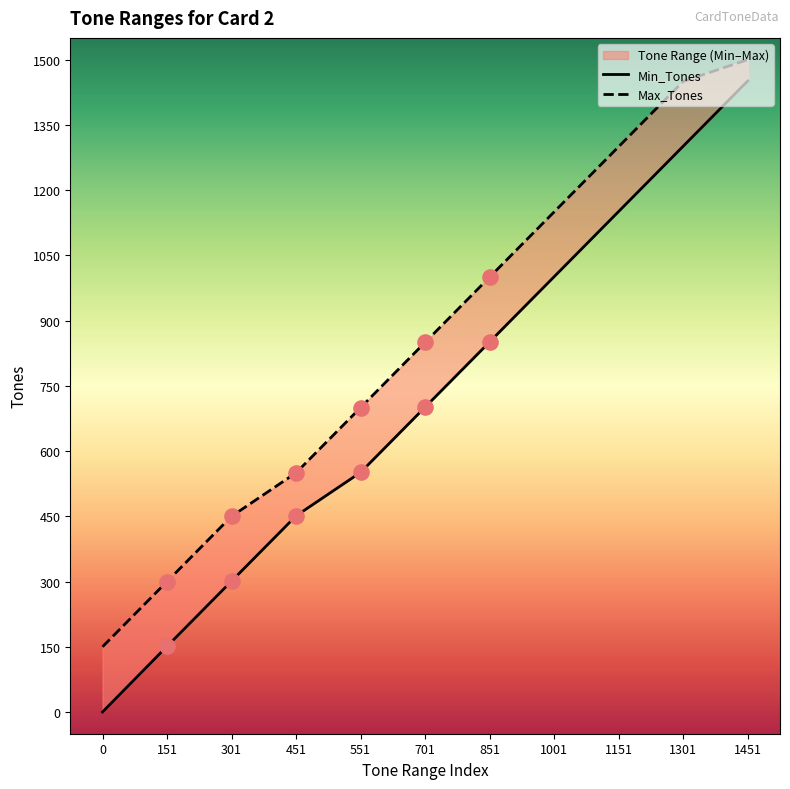

Is the value of Min_Tones at 301 greater than the value of Max_Tones at 1151?

No